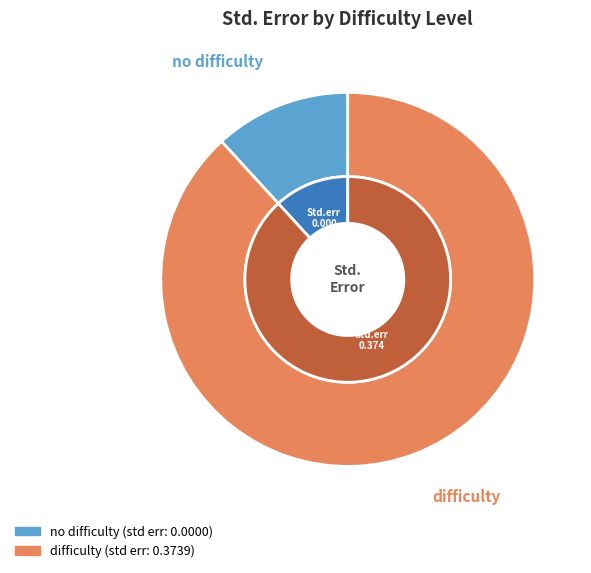

Count the number of slices in the pie.

2